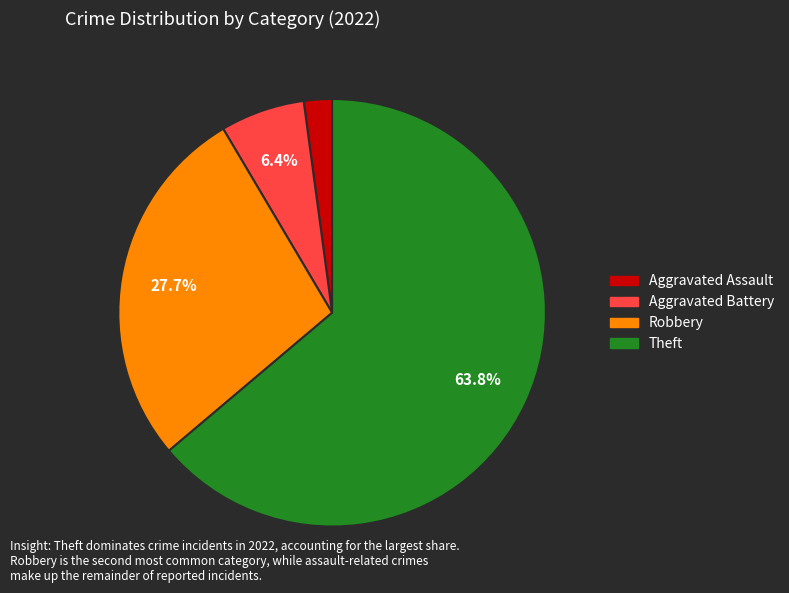

Is there a majority slice in this chart?

Yes